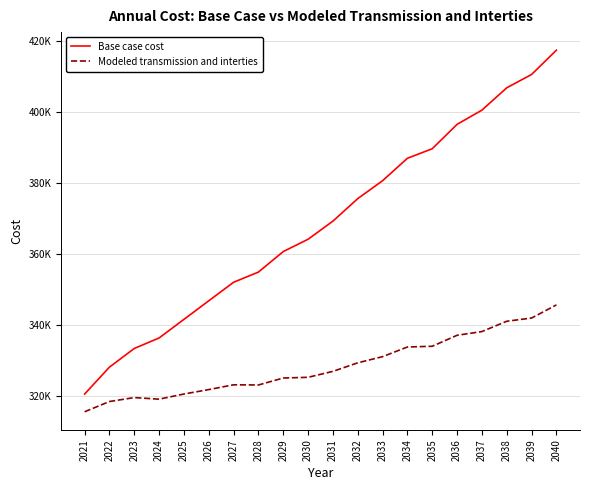

What are all the series names shown in the legend?

Base case cost, Modeled transmission and interties